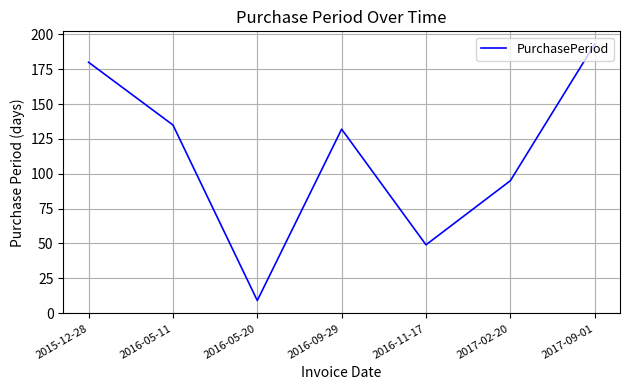

True or false: the data shows 9 at 2016-05-20.

True